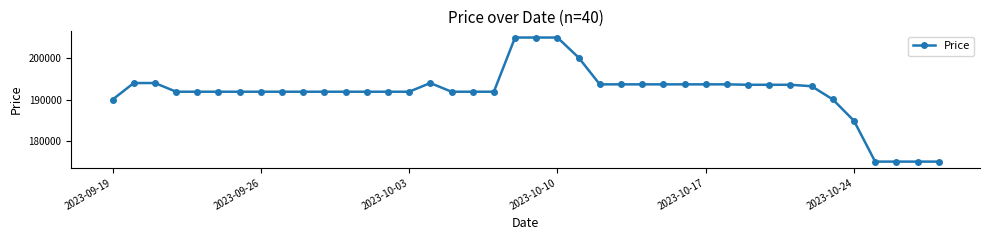

What is the value of the 19th point from the left?

191900